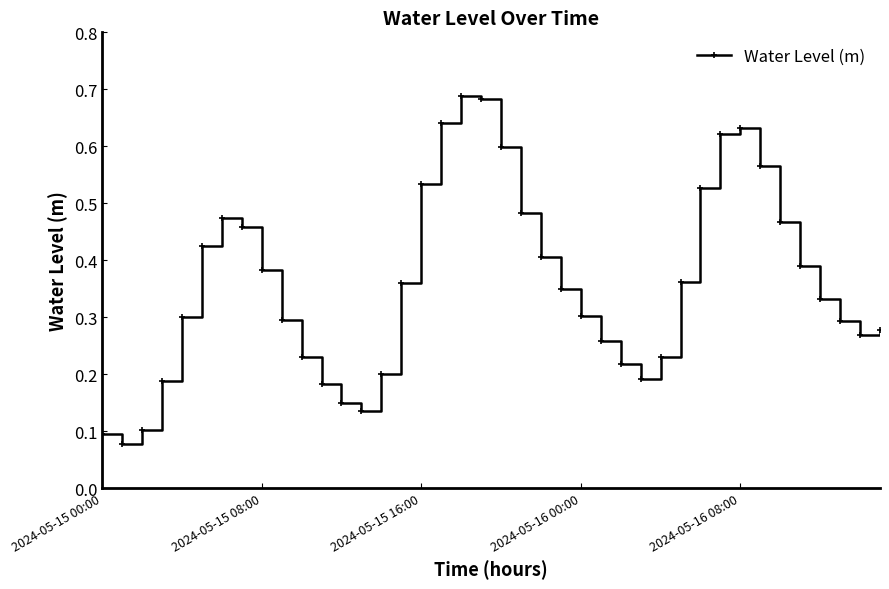

How many values are between 0 and 1?

40